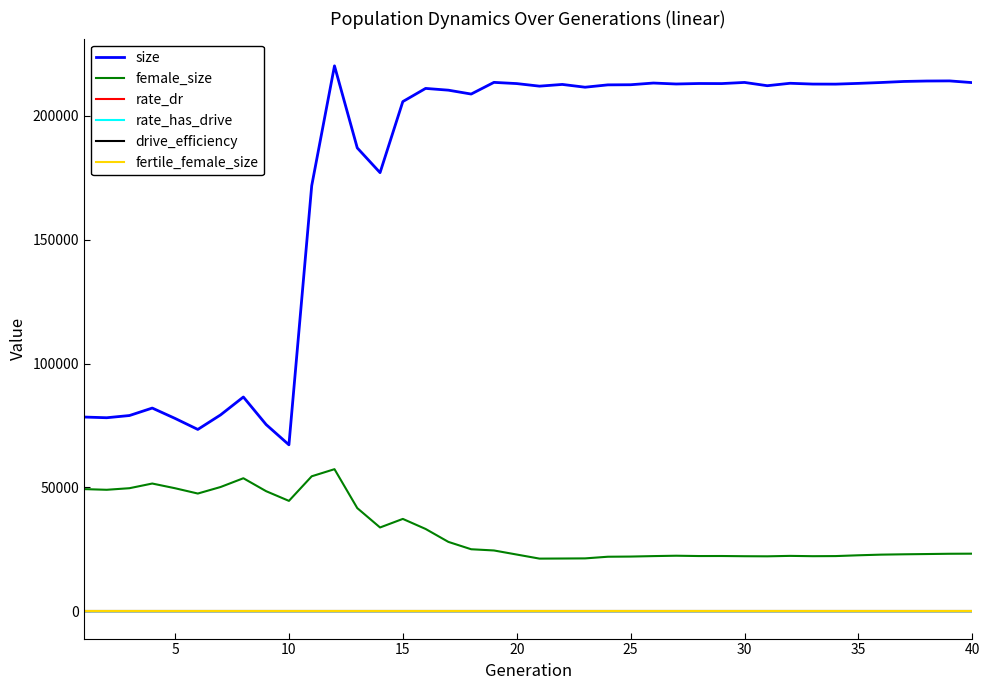

What is the maximum value shown in the chart?

220129.0